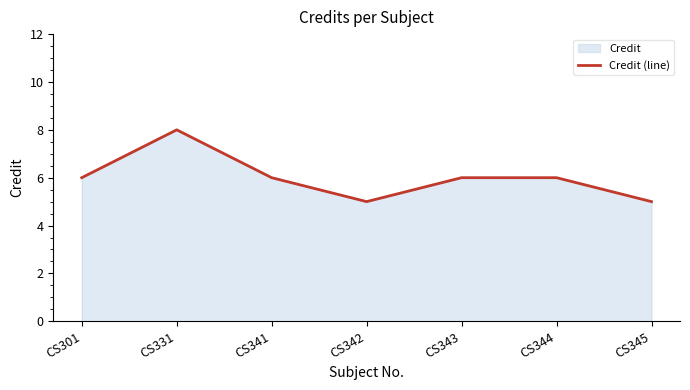

Reading left to right, what are all the values shown in this chart?

CS301=6	CS331=8	CS341=6	CS342=5	CS343=6	CS344=6	CS345=5